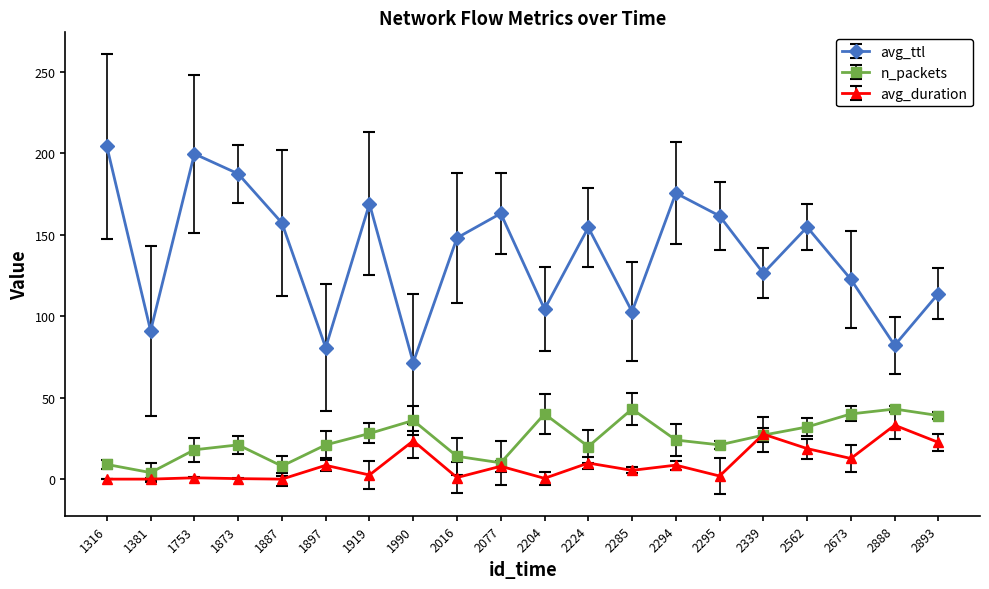

Where is the first local minimum for n_packets?

1381